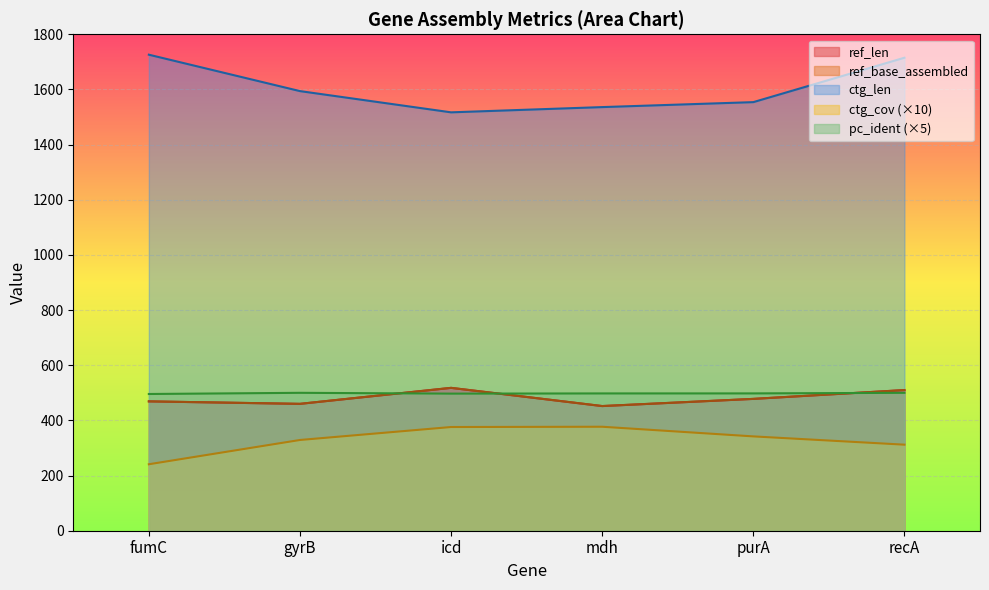

How many distinct data groups are displayed?

5